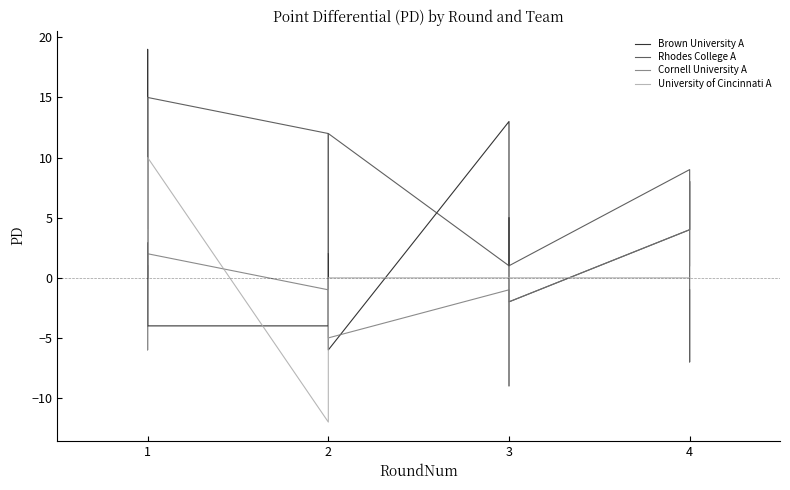

Which series has the widest spread of values?

Brown University A